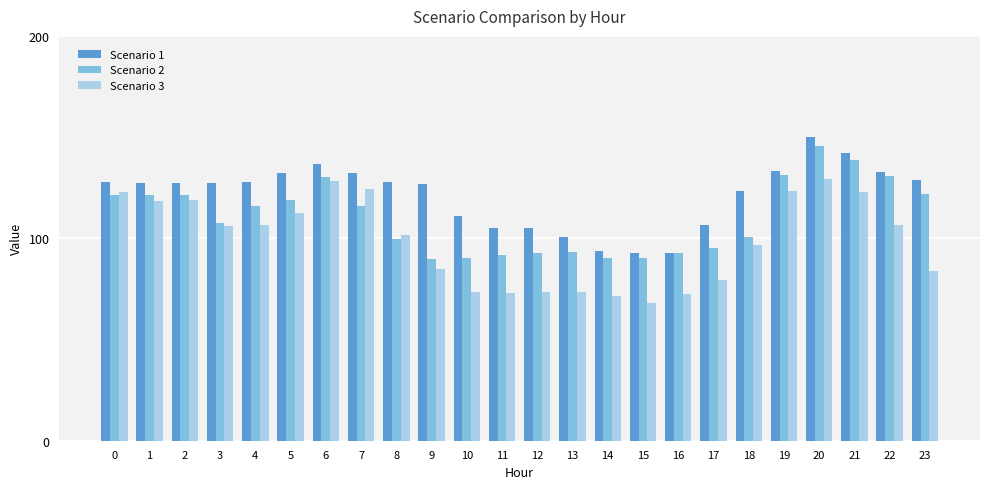

At how many categories does at least one series exceed 143?

1